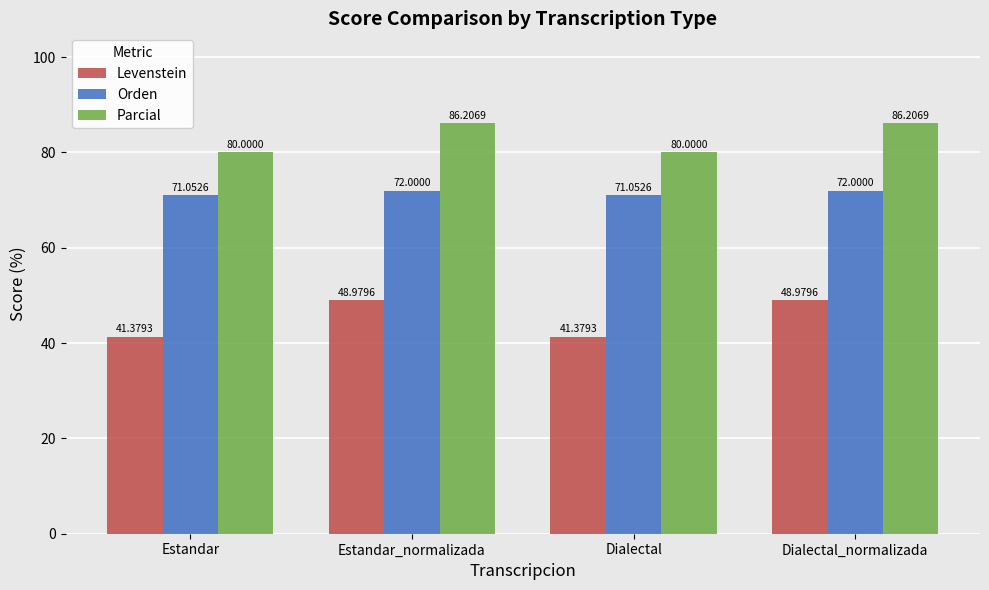

What is the difference between the second highest and second lowest values in the Parcial series?

6.2